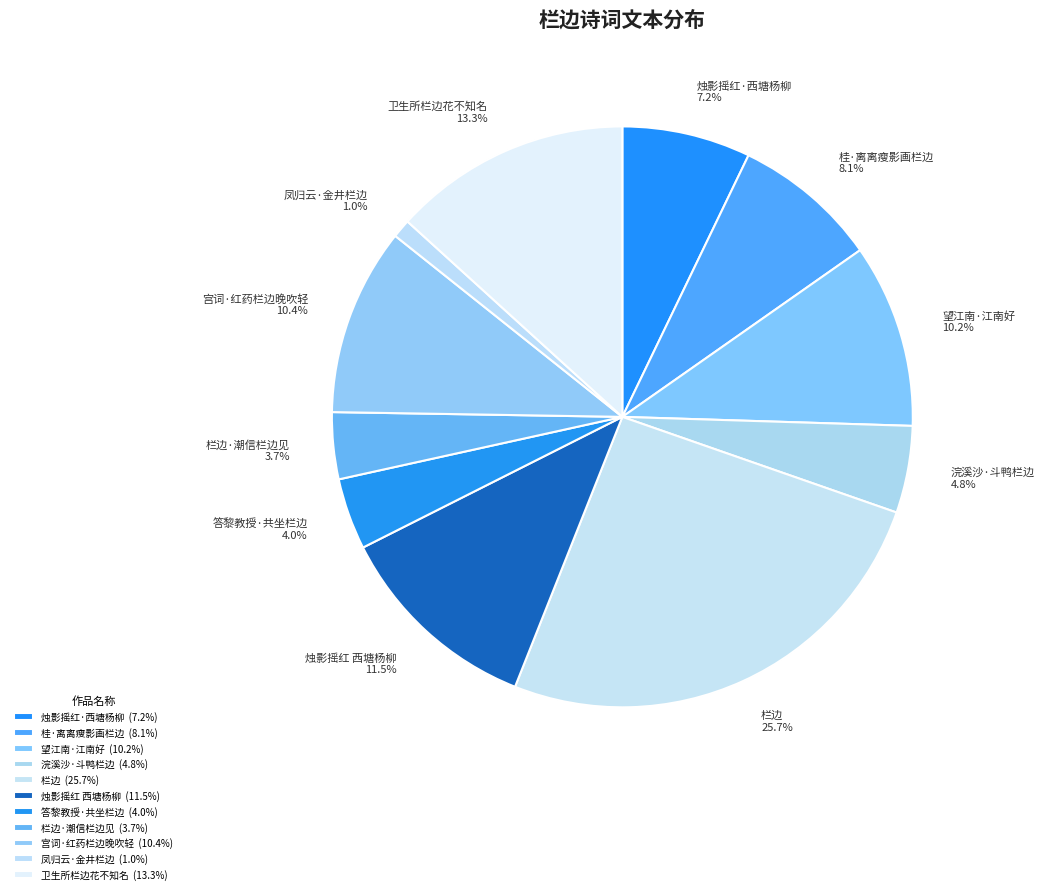

Count the number of slices in the pie.

11